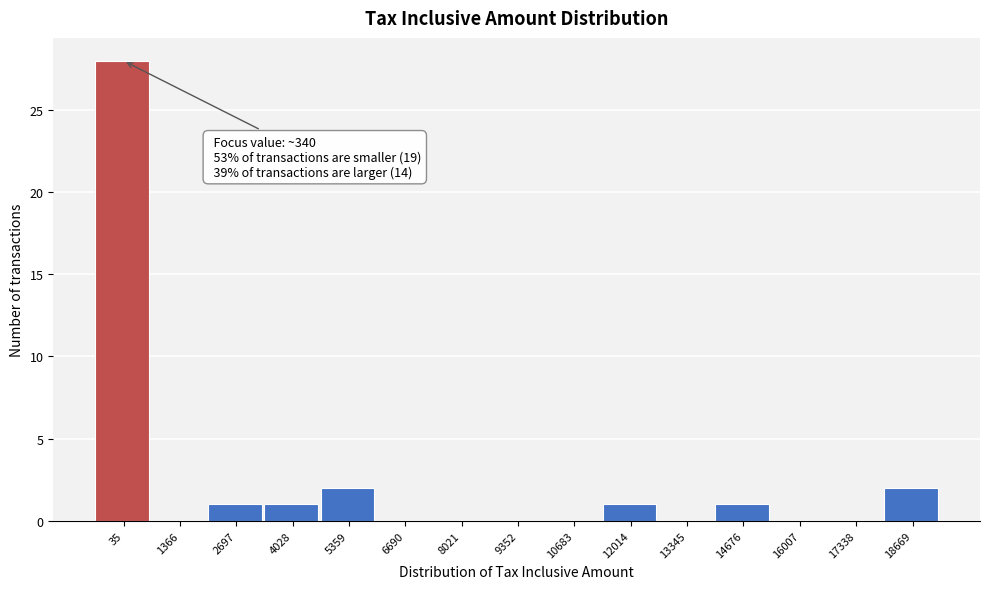

Reading left to right, what are all the values shown in this chart?

35=28	1366=0	2697=1	4028=1	5359=2	6690=0	8021=0	9352=0	10683=0	12014=1	13345=0	14676=1	16007=0	17338=0	18669=2